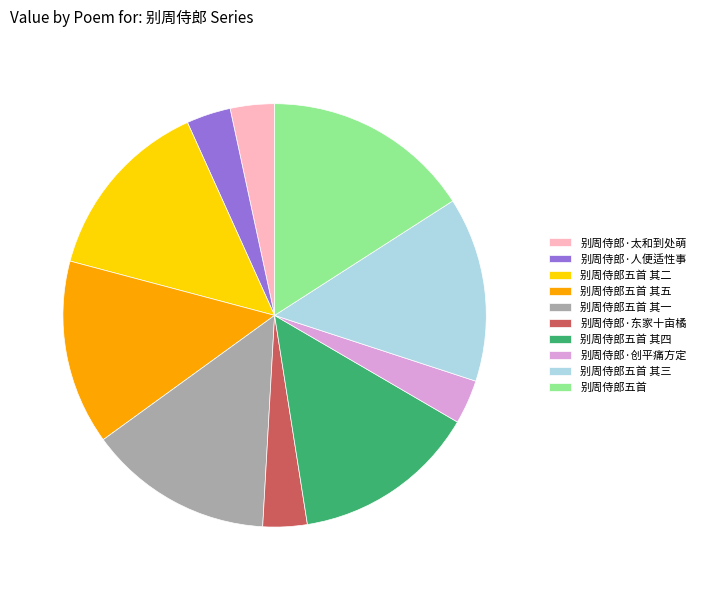

Which slice is the largest?

别周侍郎五首